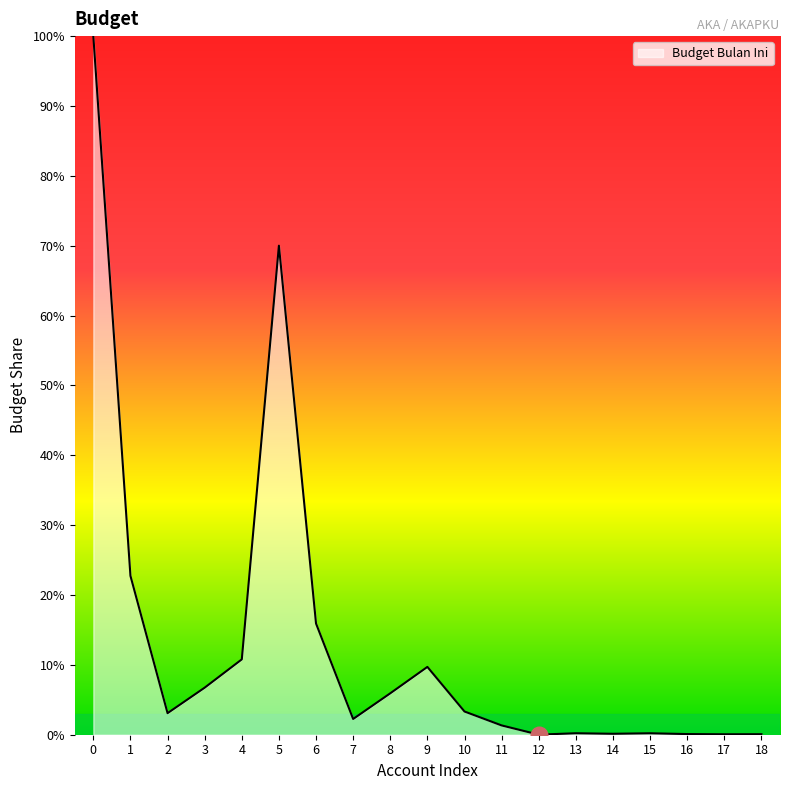

Is it true that the value at 5 is 42.5?

False